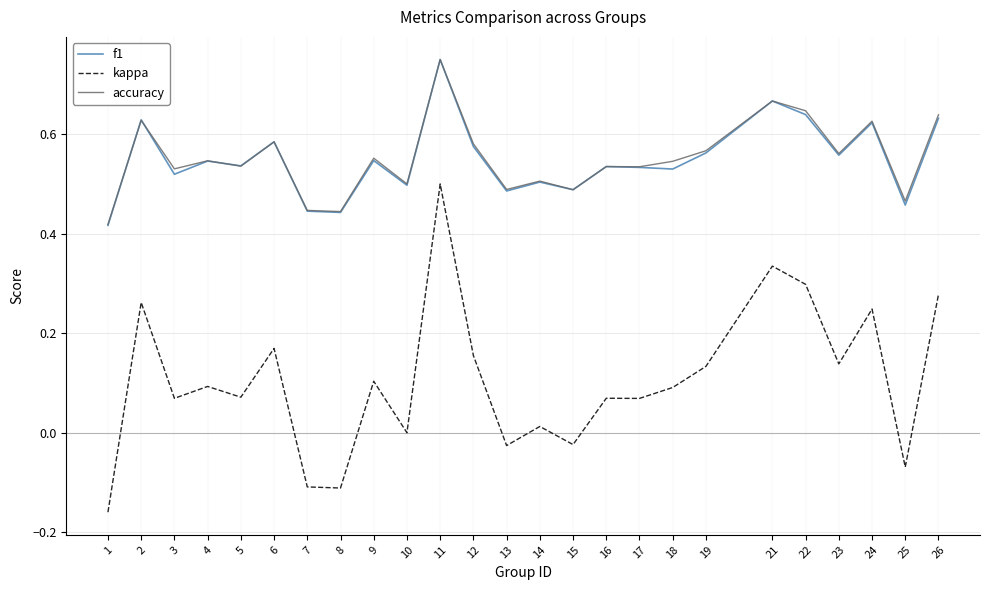

What is the total value across all series at 5?

1.1